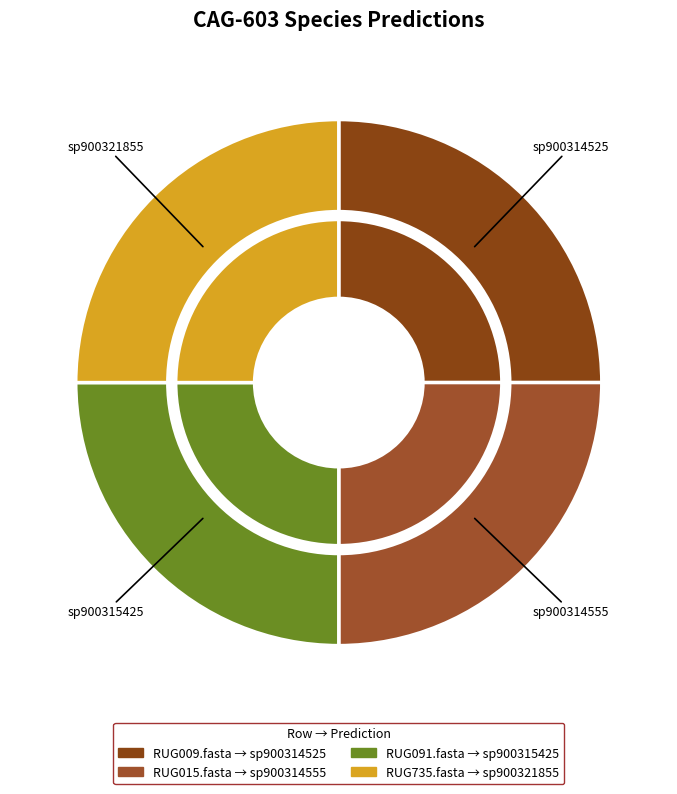

True or false: sp900110975 accounts for 0% of the total.

True